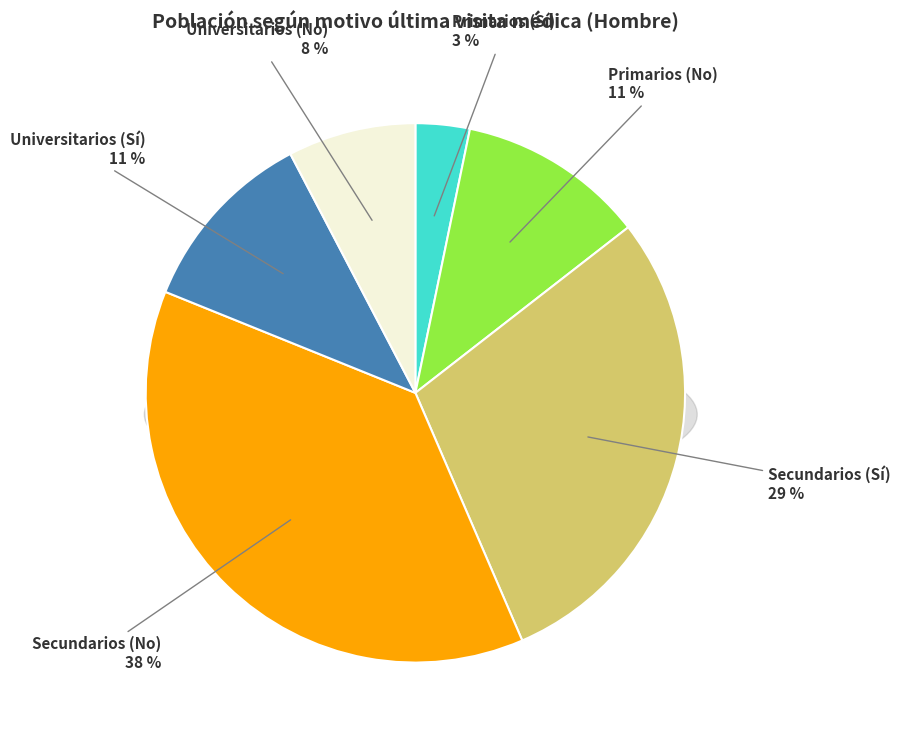

Approximately how many times larger is the value at Secundarios (Sí) compared to Secundarios (No)?

0.8